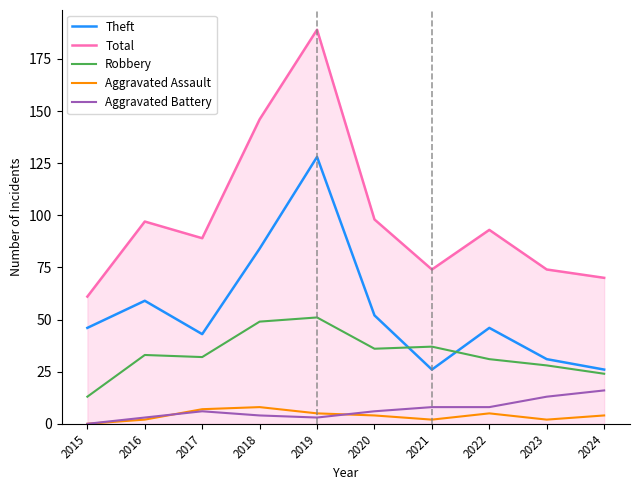

Which series has the widest spread of values?

Total